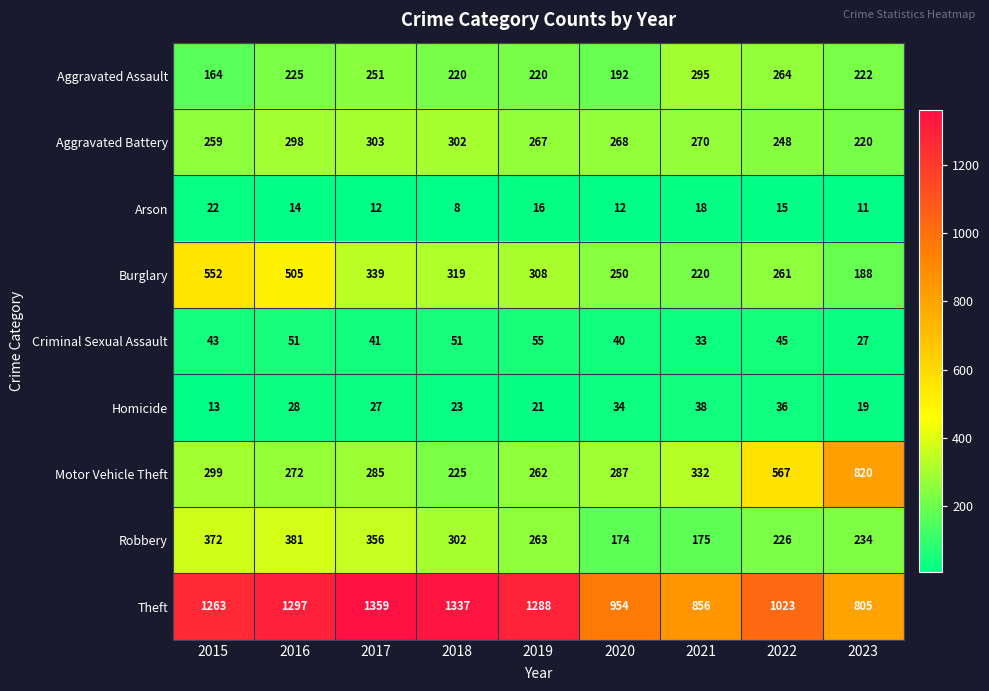

What is the sum of the Theft values at 2019 and 2015?

2551